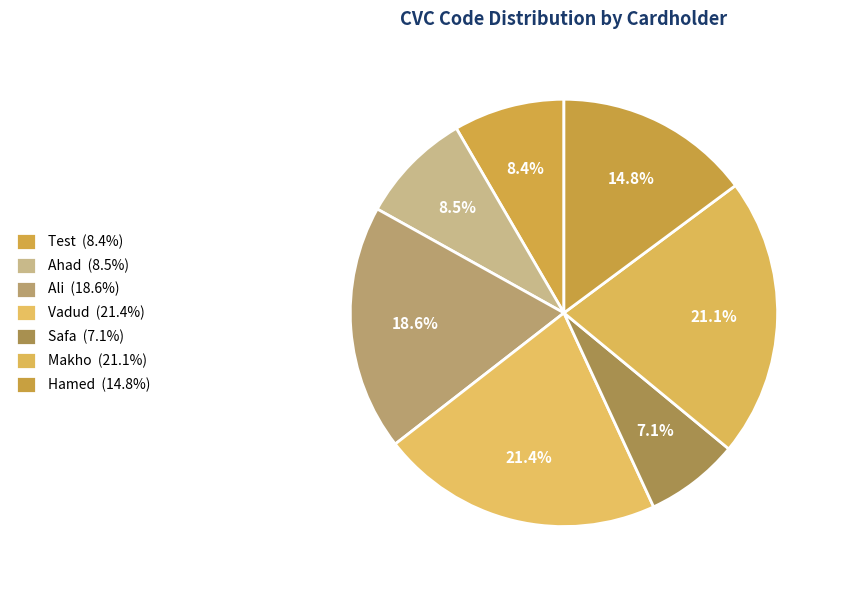

The Ahad slice represents 9% of the pie. True or false?

True